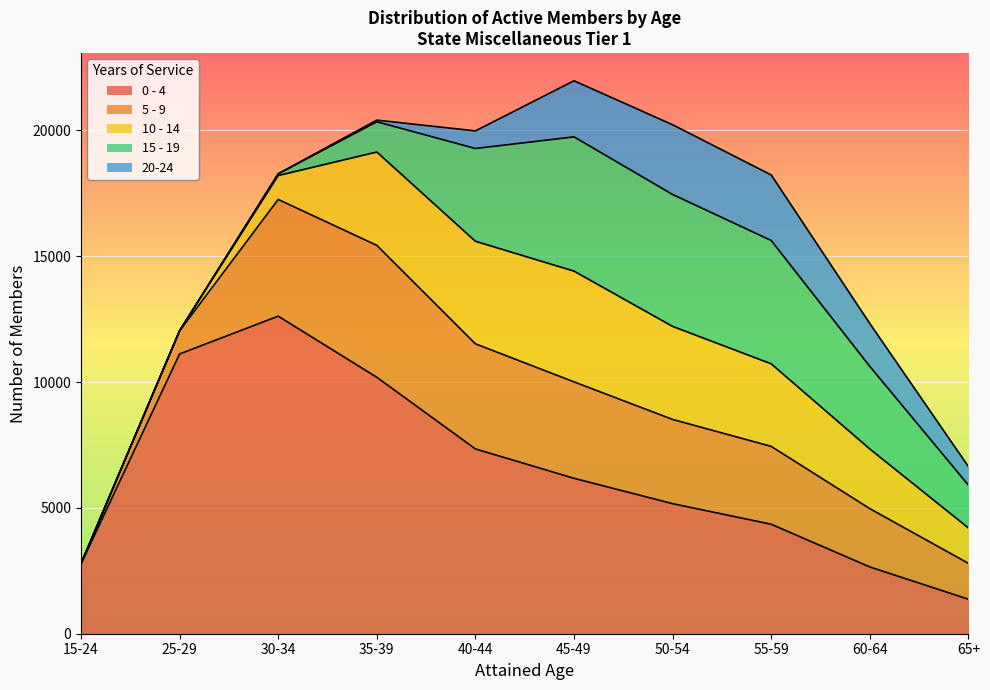

True or false: 15 - 19 has a value of 861 at 65+.

False